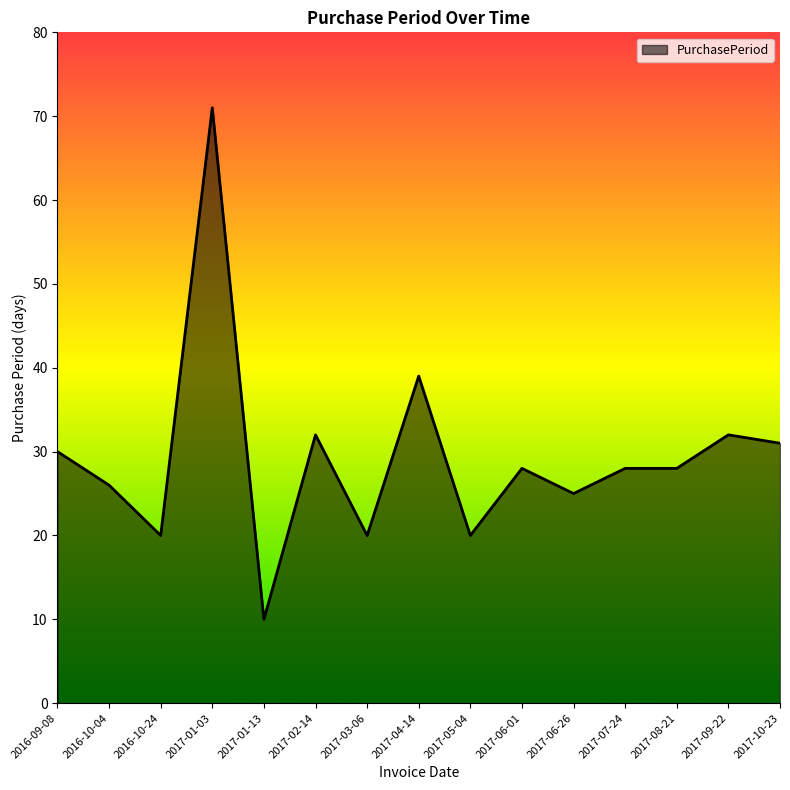

What is the minimum value shown in the chart?

10